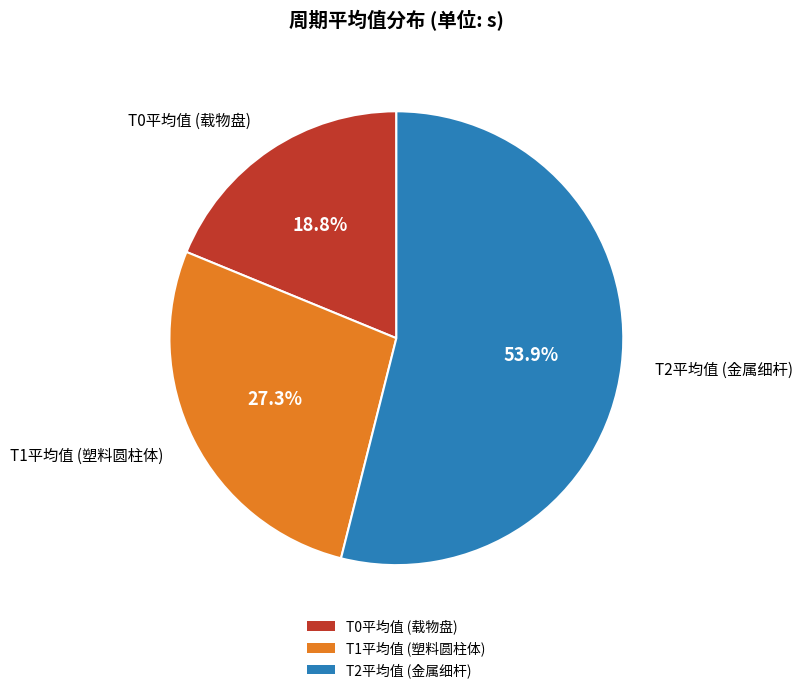

Between T2平均值 (金属细杆) and T1平均值 (塑料圆柱体), which is larger?

T2平均值 (金属细杆)